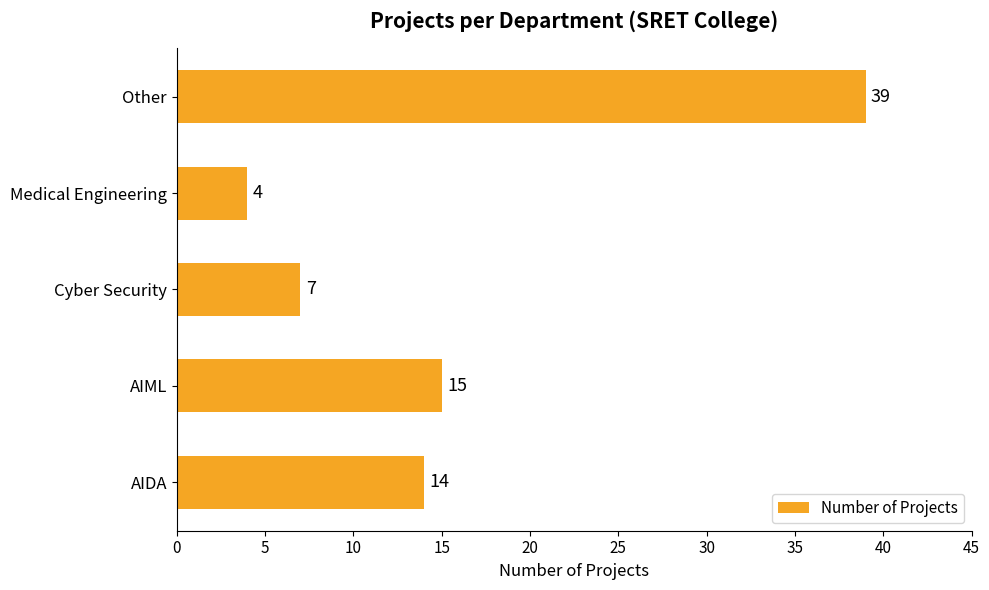

Are the bars grouped side by side (vs. stacked)?

No